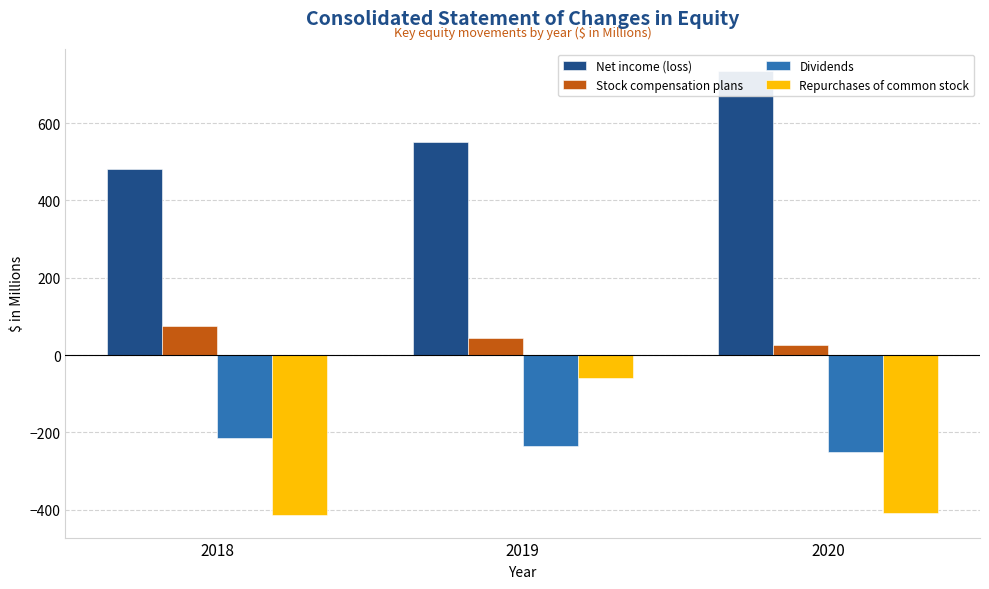

What is the maximum value shown in the chart?

734.0